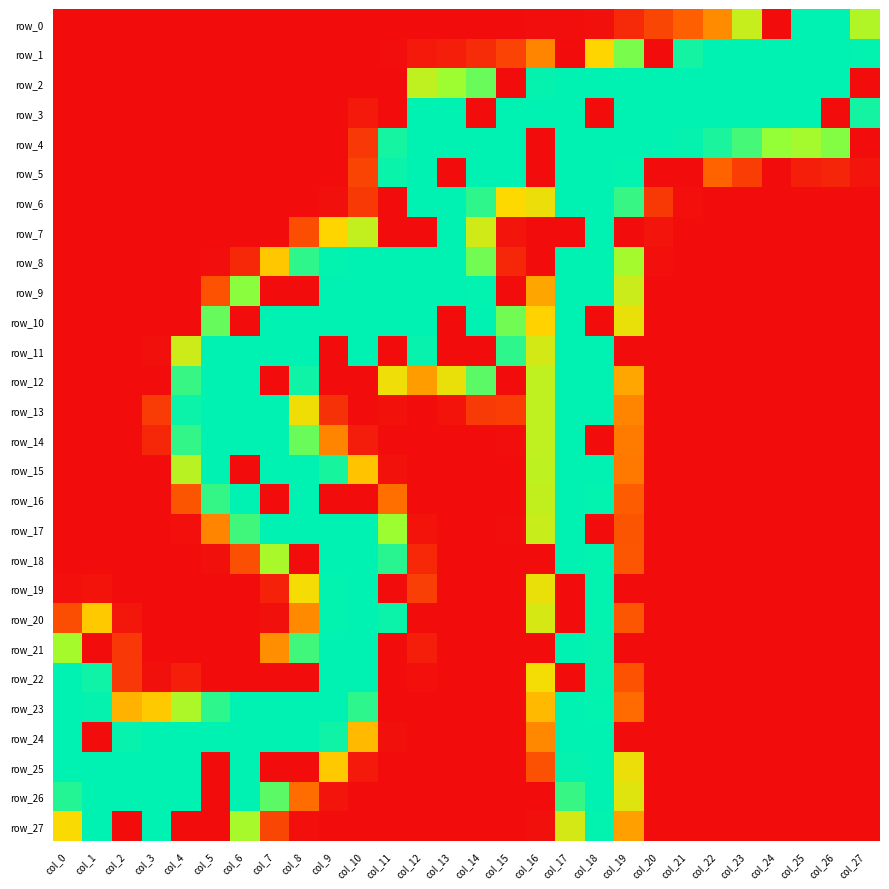

Is it true that row_22 equals 100 at col_6?

False